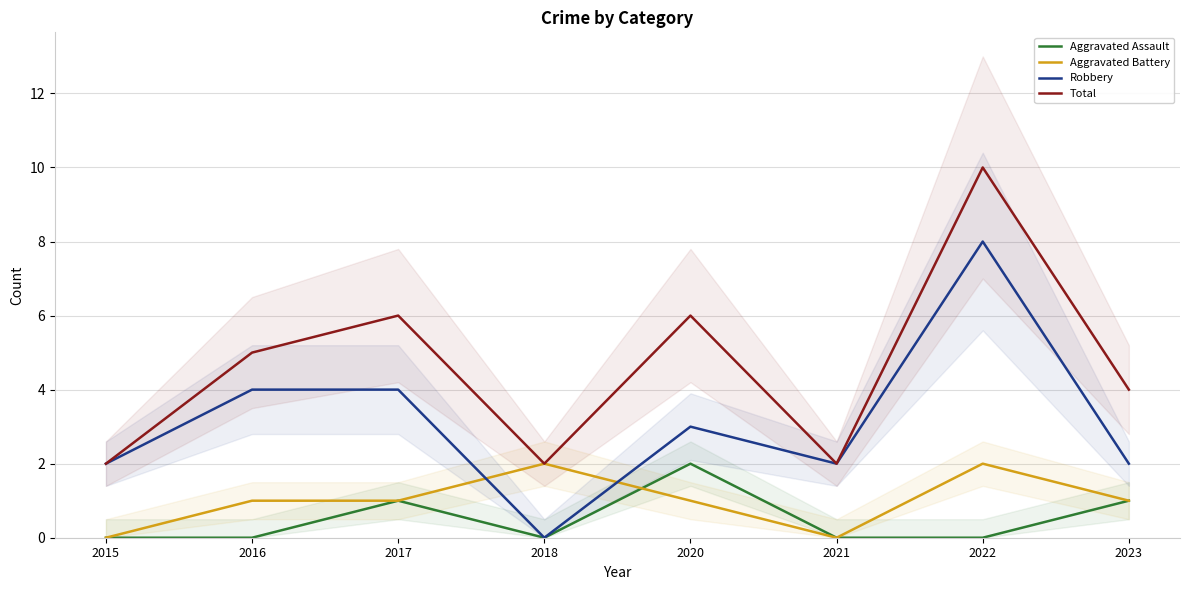

Reading right to left, extract all data points from this chart.

Aggravated Assault: 2023=1	2022=0	2021=0	2020=2	2018=0	2017=1	2016=0	2015=0
Aggravated Battery: 2023=1	2022=2	2021=0	2020=1	2018=2	2017=1	2016=1	2015=0
Robbery: 2023=2	2022=8	2021=2	2020=3	2018=0	2017=4	2016=4	2015=2
Total: 2023=4	2022=10	2021=2	2020=6	2018=2	2017=6	2016=5	2015=2